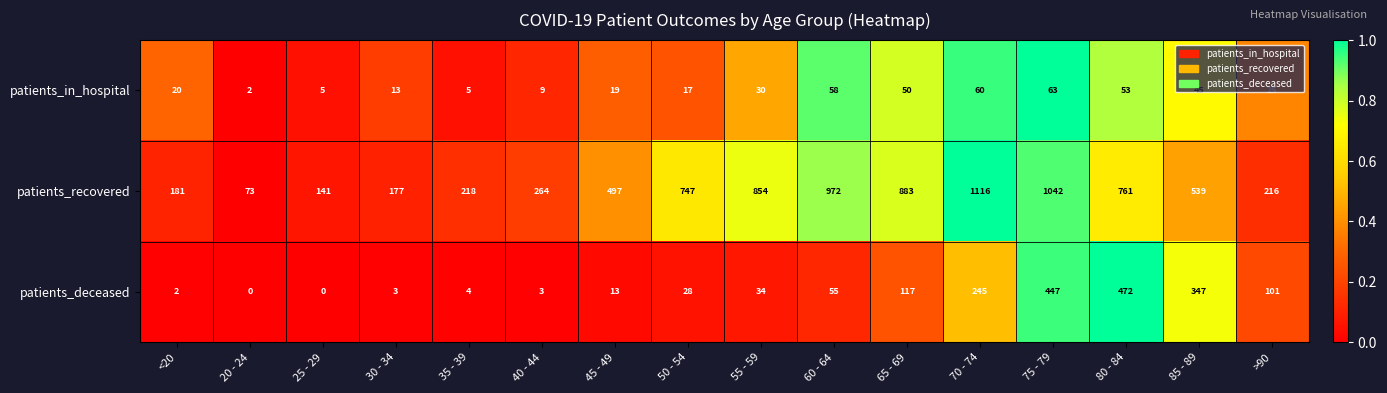

How many data points does each series have?

16